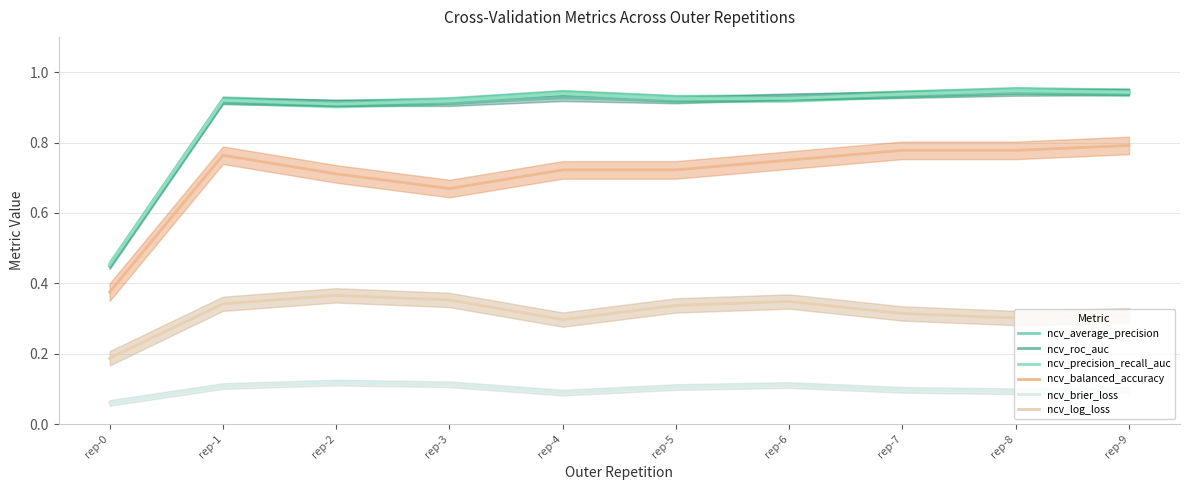

Does the chart display data point markers on the line(s)?

No